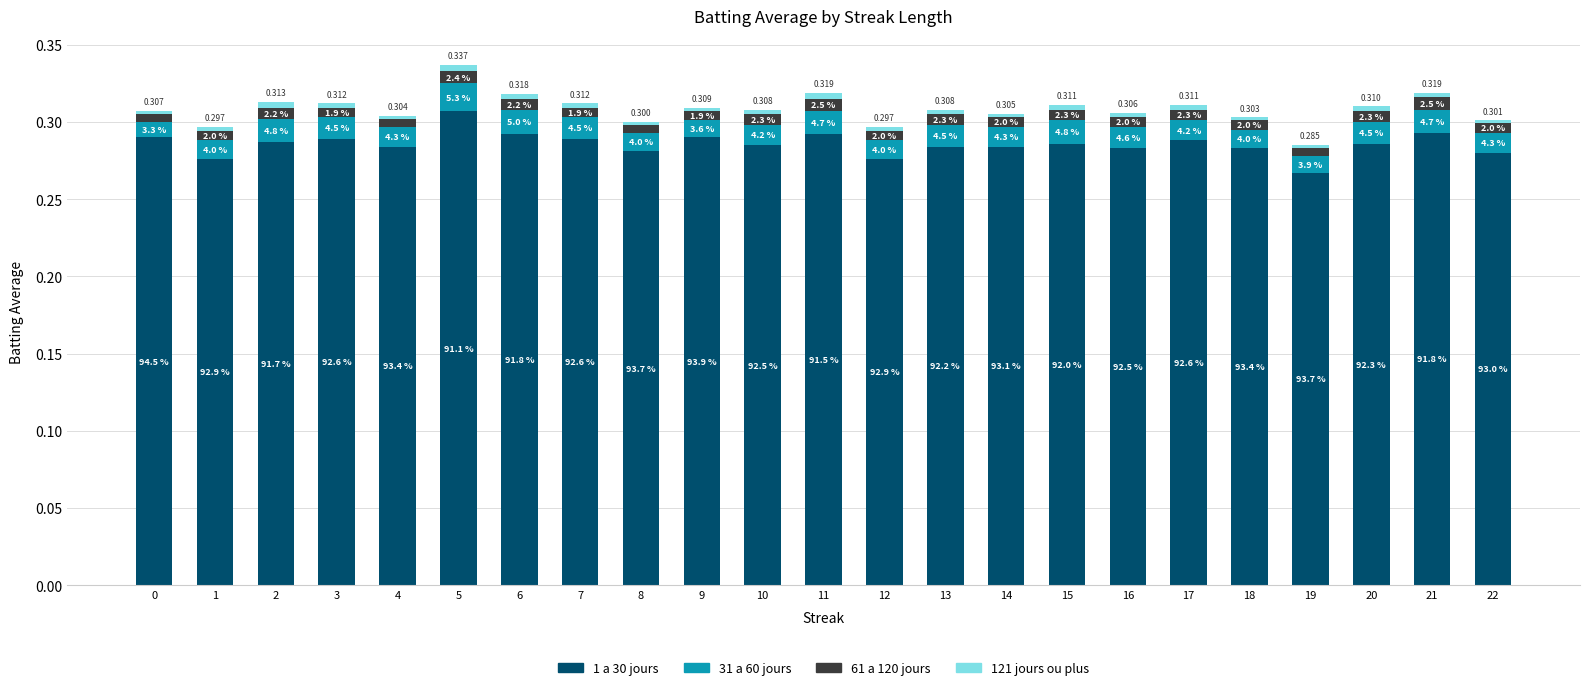

What value does the 1 a 30 jours series have at 14?

0.3